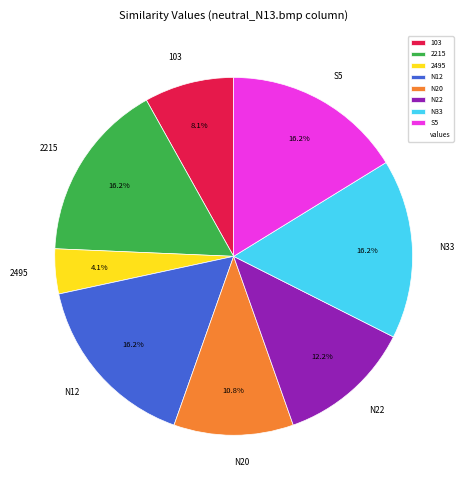

What is the ratio of the value at 2215 to the value at N12?

1.0